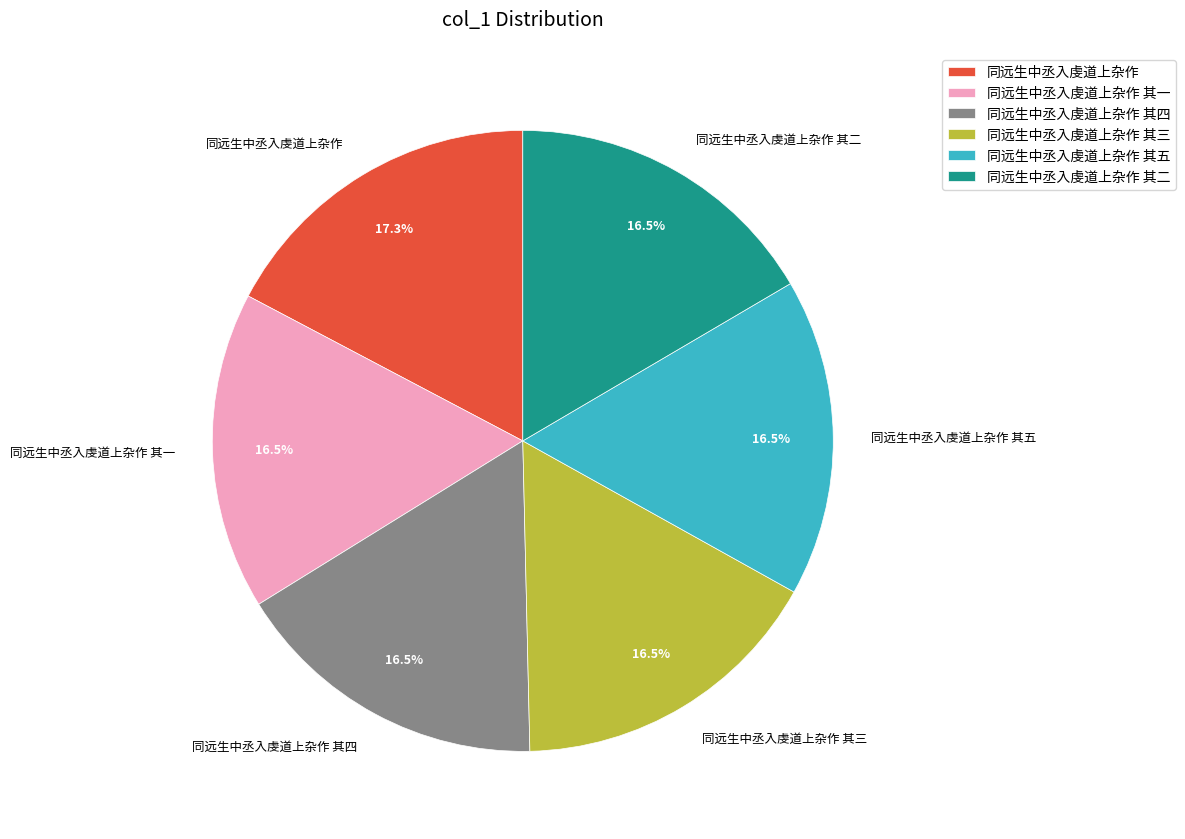

What is the ratio of the value at 同远生中丞入虔道上杂作 其三 to the value at 同远生中丞入虔道上杂作 其五?

1.0